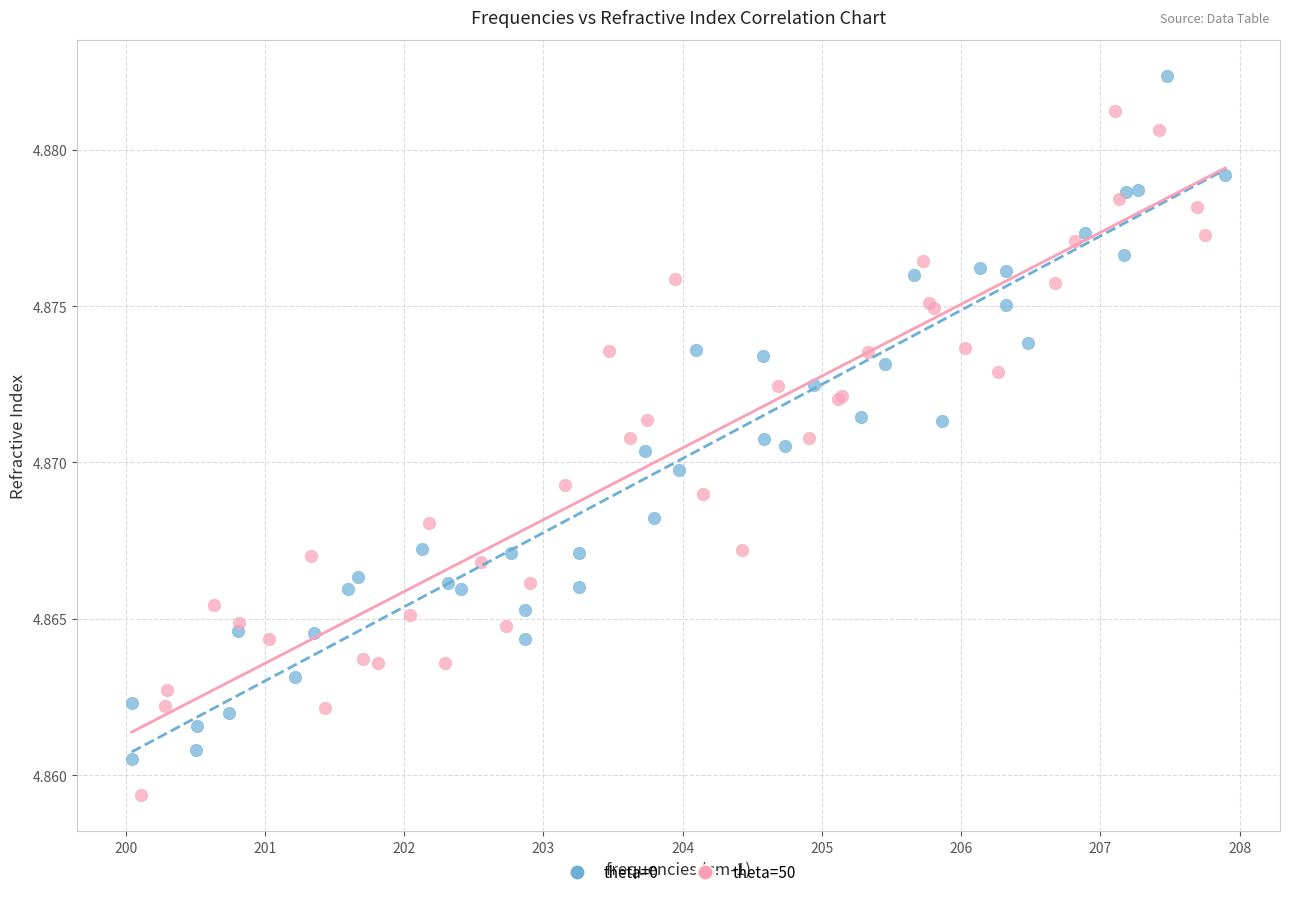

Which series contains the lowest Y value?

theta=50